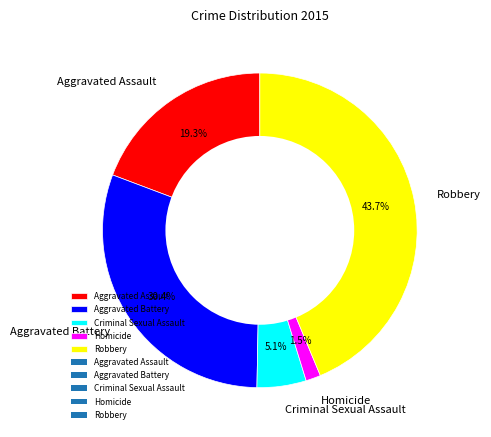

Is there a majority slice in this chart?

No